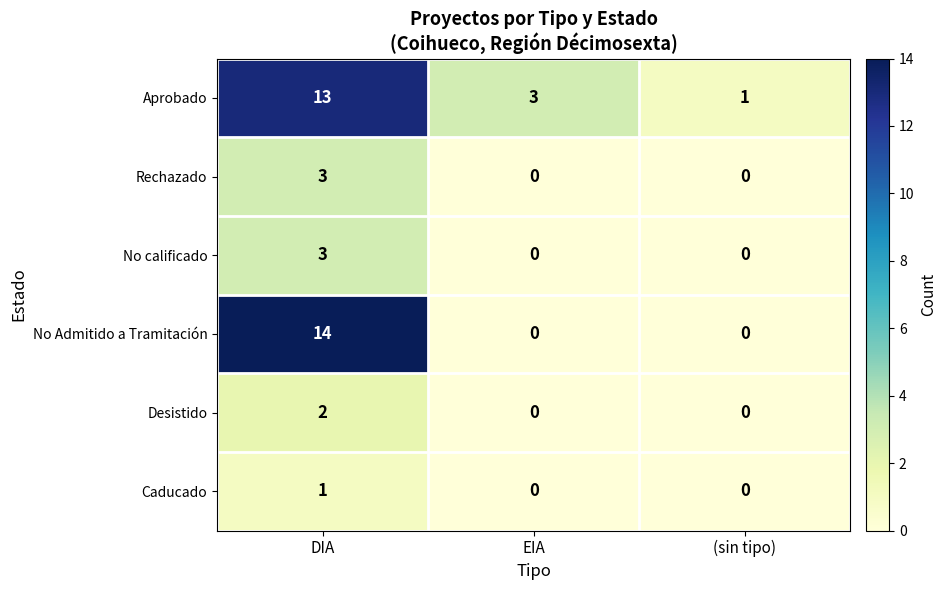

What is the difference between the highest and lowest values at (sin tipo)?

1